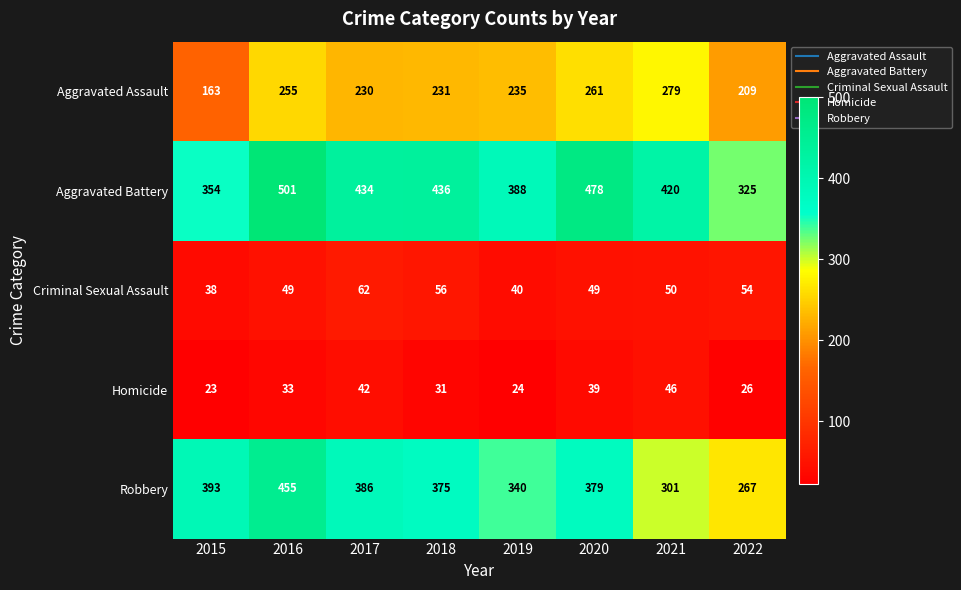

How many data points does each series have?

8